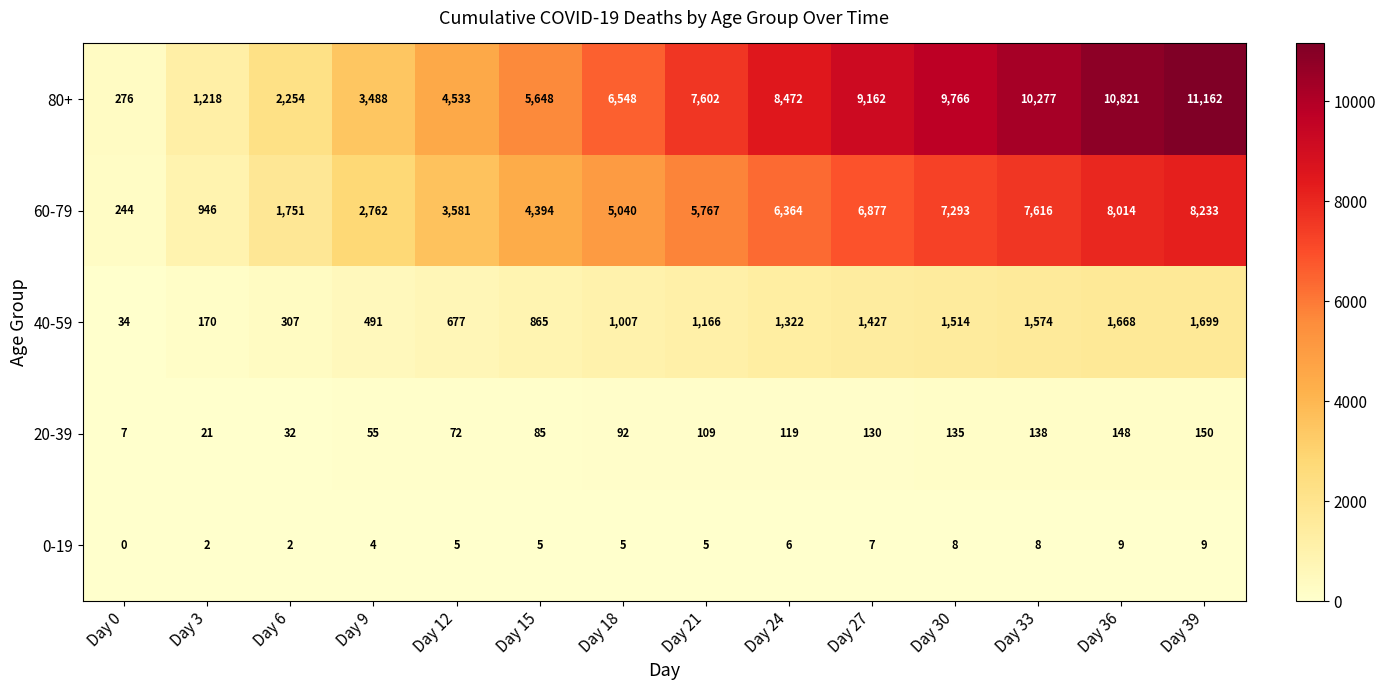

At which category does the chart reach its peak across all series?

Day 39